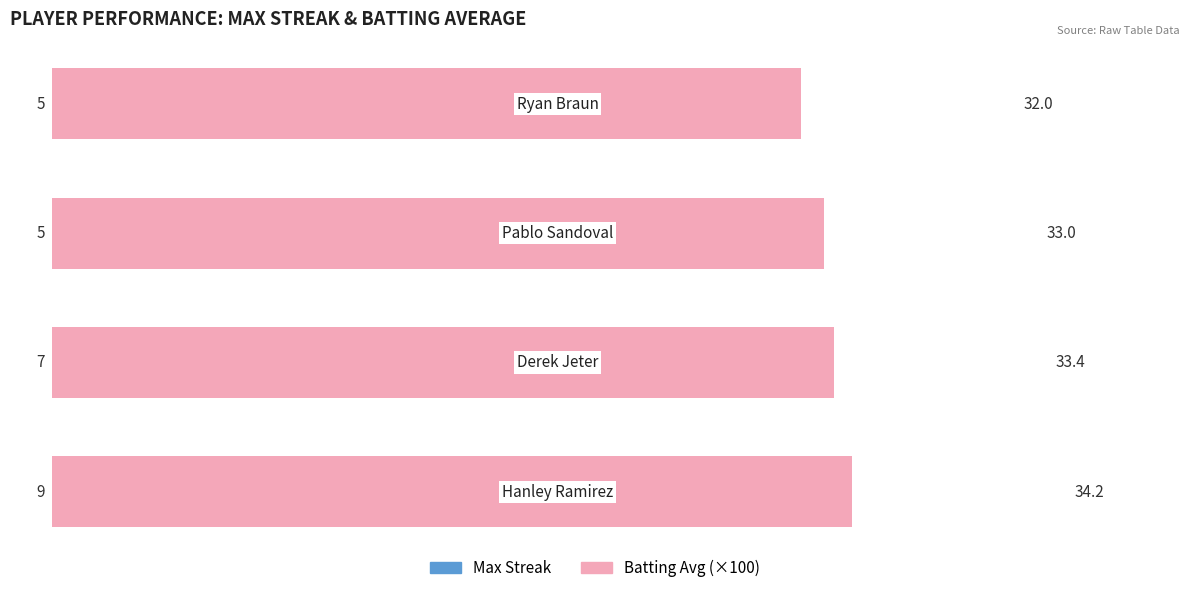

How many bars are there in total?

8